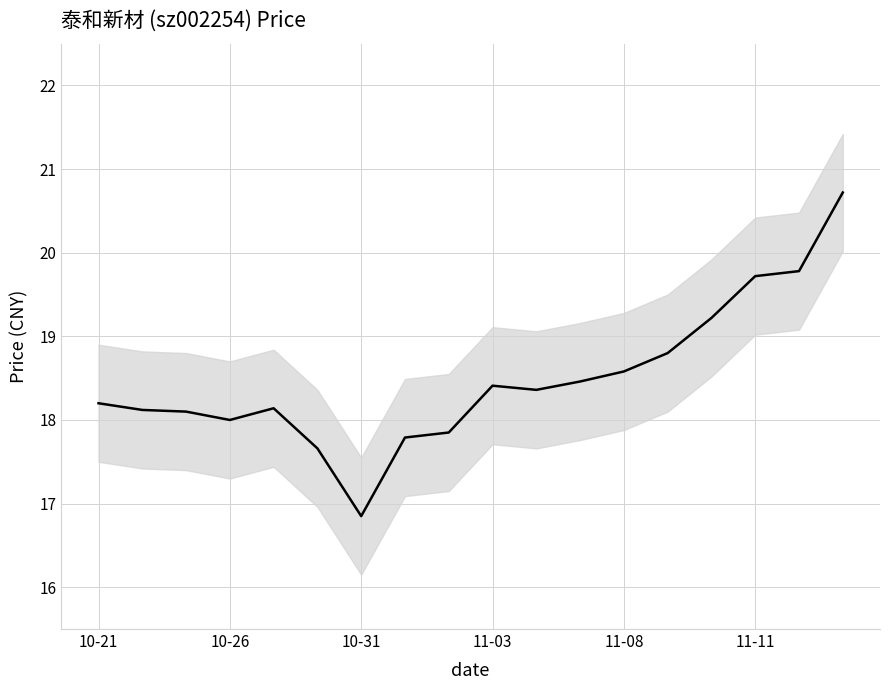

Is it true that the value at 10-26 is 28.7?

False